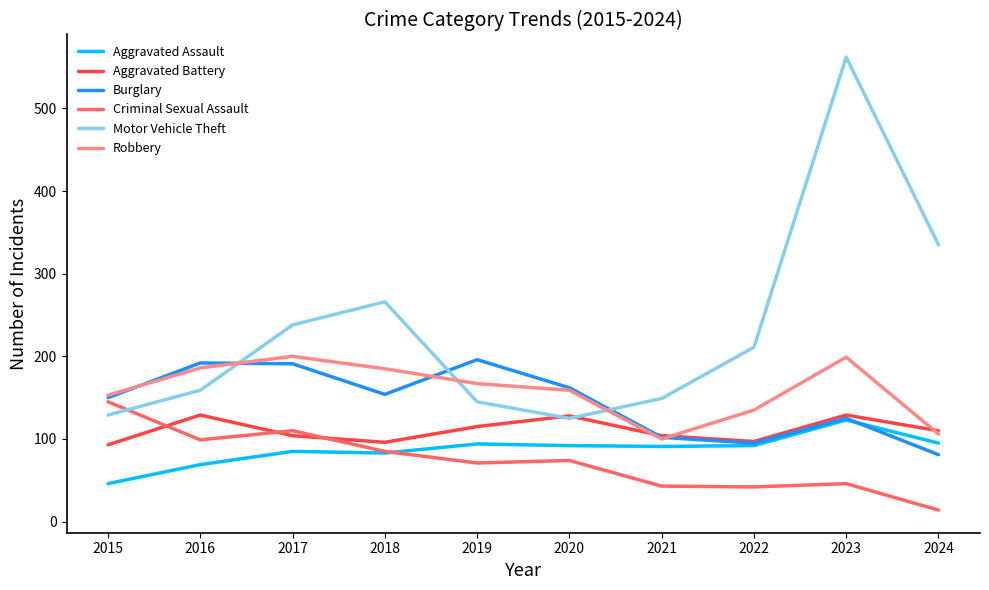

Which series changed the most between 2021 and 2023?

Motor Vehicle Theft